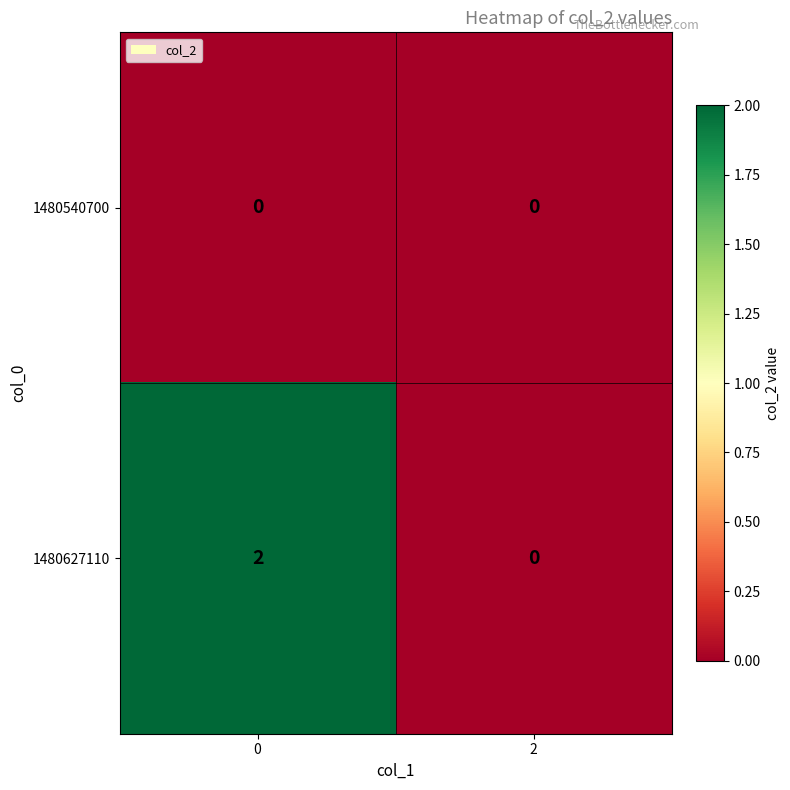

At how many categories does at least one series exceed 1?

1